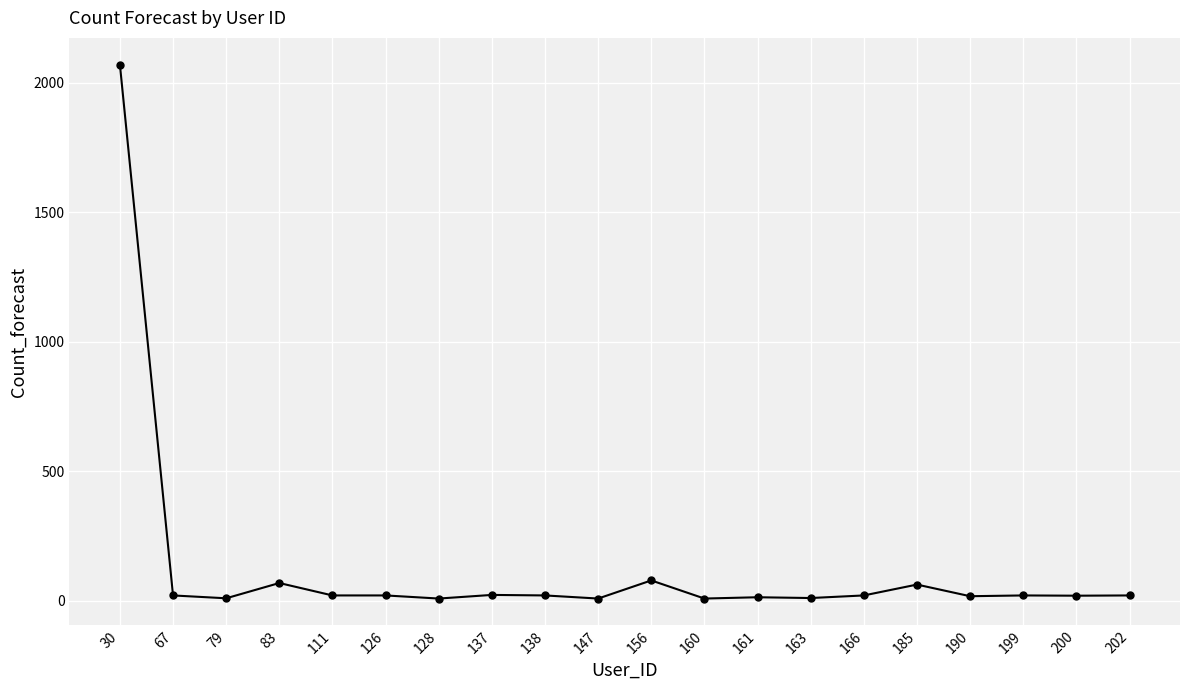

At which category does the data reach its first local peak?

83